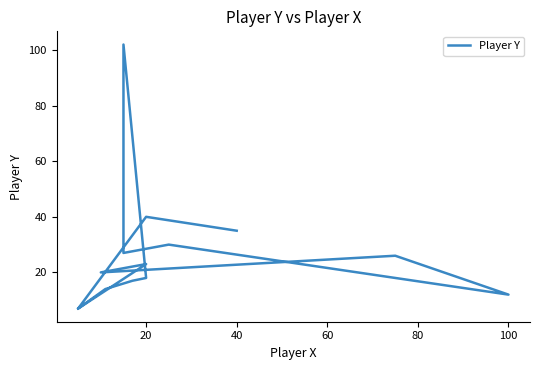

Reading left to right, list all the values displayed in this chart.

35	40	7	23	20	26	12	30	27	102	18	17	14	7